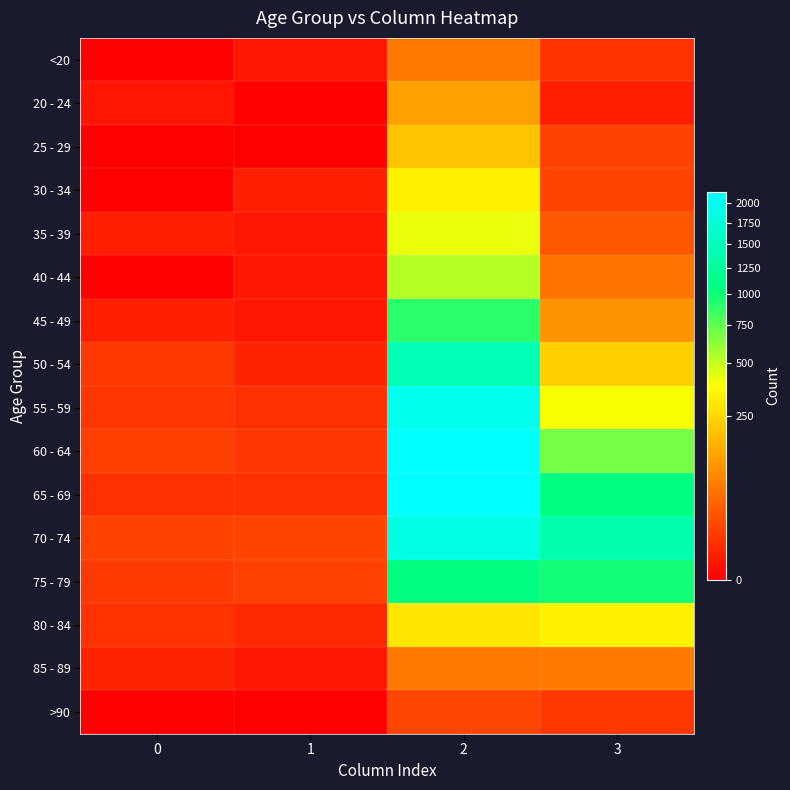

Reading left to right, extract all data points from this chart.

<20: 0=0	1=1	2=62	3=7
20 - 24: 0=1	1=0	2=121	3=2
25 - 29: 0=0	1=0	2=196	3=13
30 - 34: 0=0	1=2	2=333	3=14
35 - 39: 0=2	1=1	2=420	3=26
40 - 44: 0=0	1=1	2=530	3=53
45 - 49: 0=2	1=1	2=915	3=97
50 - 54: 0=9	1=3	2=1450	3=227
55 - 59: 0=8	1=6	2=1965	3=392
60 - 64: 0=11	1=8	2=2151	3=689
65 - 69: 0=6	1=6	2=2130	3=1057
70 - 74: 0=13	1=14	2=1882	3=1381
75 - 79: 0=10	1=12	2=1053	3=993
80 - 84: 0=7	1=4	2=296	3=333
85 - 89: 0=3	1=1	2=62	3=64
>90: 0=0	1=0	2=15	3=9